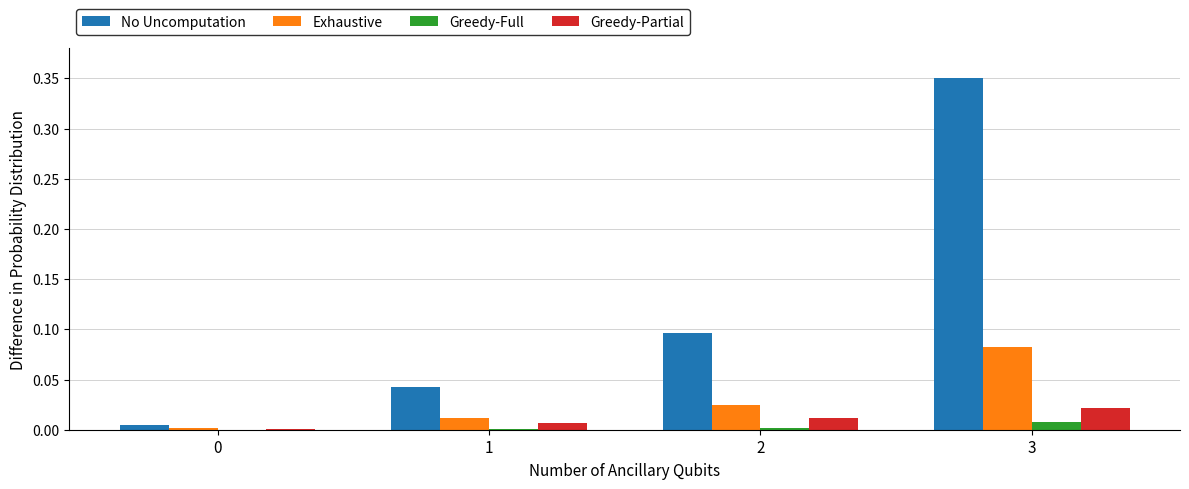

How many groups of bars are there?

4